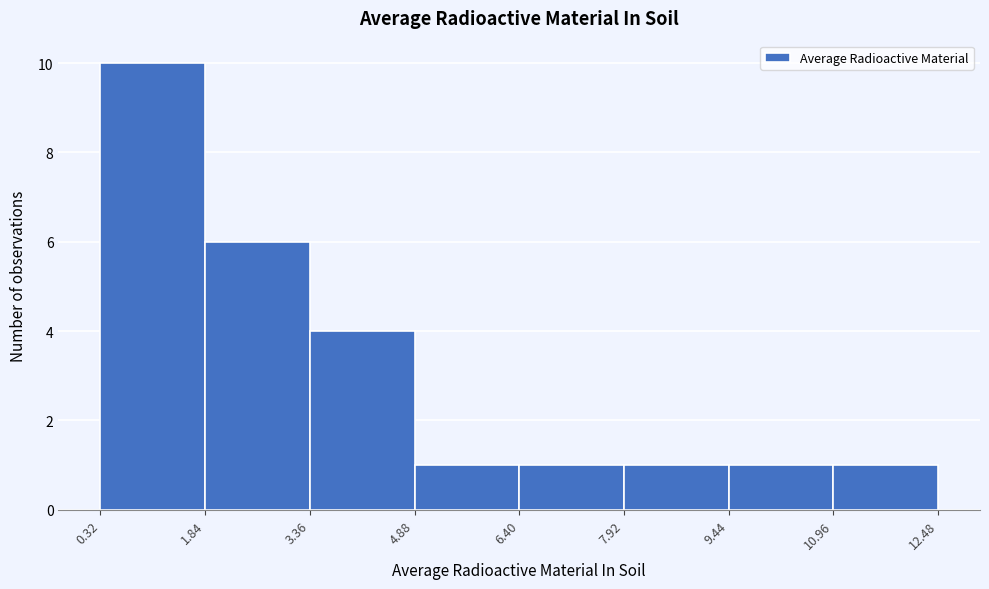

Reading left to right, transcribe this chart: for each bar, give the range it covers on the x-axis and its height. The values are not printed on the chart, so give them approximately, as read against the axis.

0.32 to 1.84: 10
1.84 to 3.36: 6
3.36 to 4.88: 4
4.88 to 6.40: 1
6.40 to 7.92: 1
7.92 to 9.44: 1
9.44 to 10.96: 1
10.96 to 12.48: 1